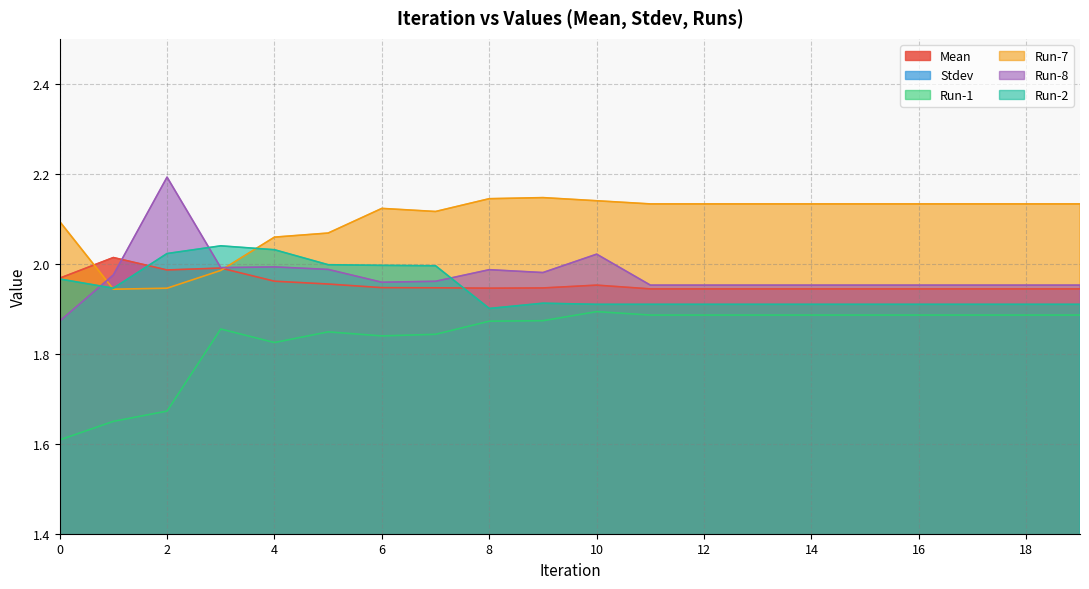

In Stdev, how many points are lower than both neighbors (excluding endpoints)?

2